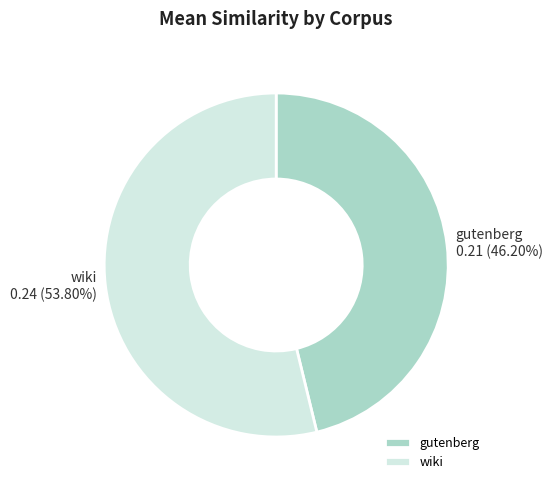

To the nearest percent, what is the combined percentage of gutenberg and wiki?

100%